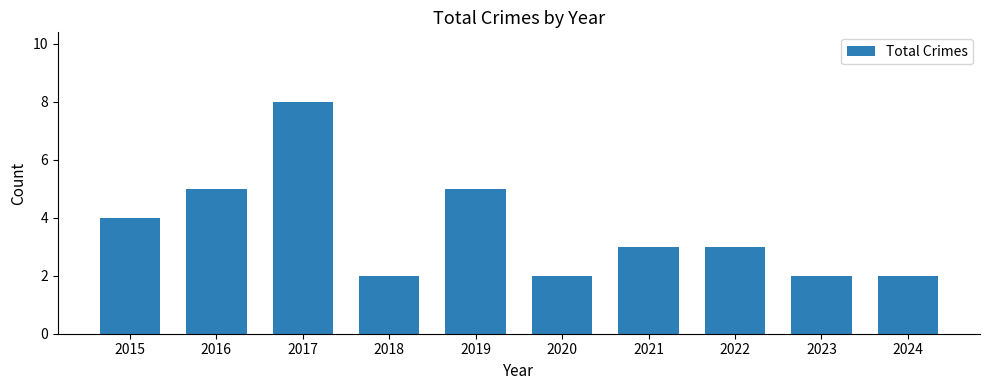

What value does the data have at 2018?

2